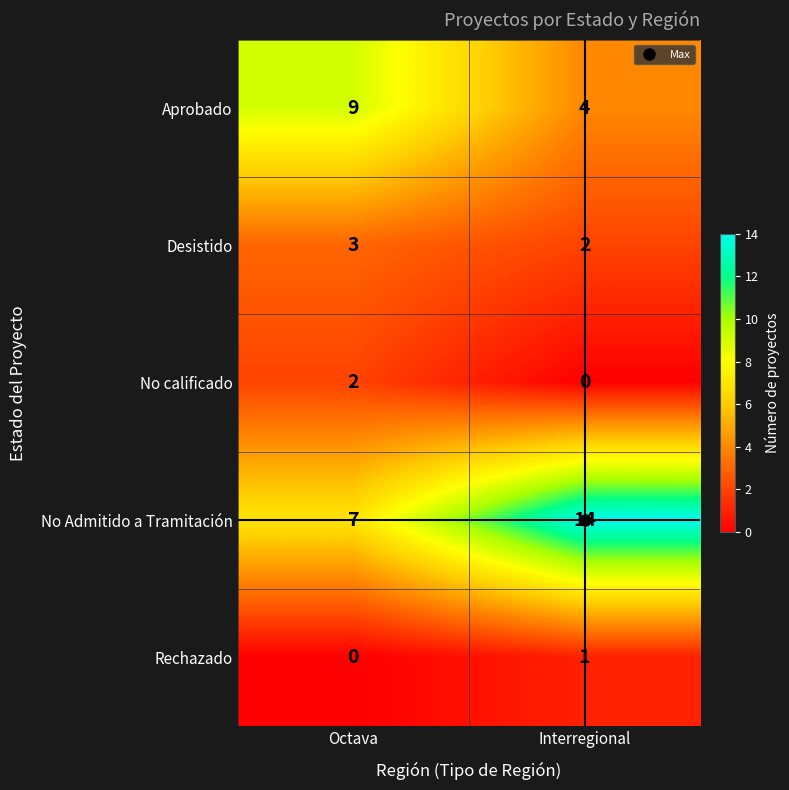

True or false: Desistido has a value of 3 at Interregional.

False